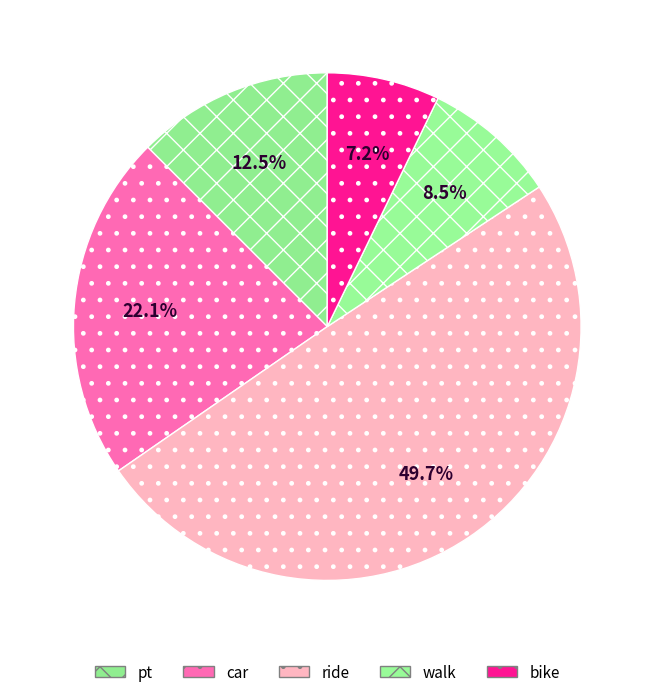

Does bike represent more than half of the total?

No